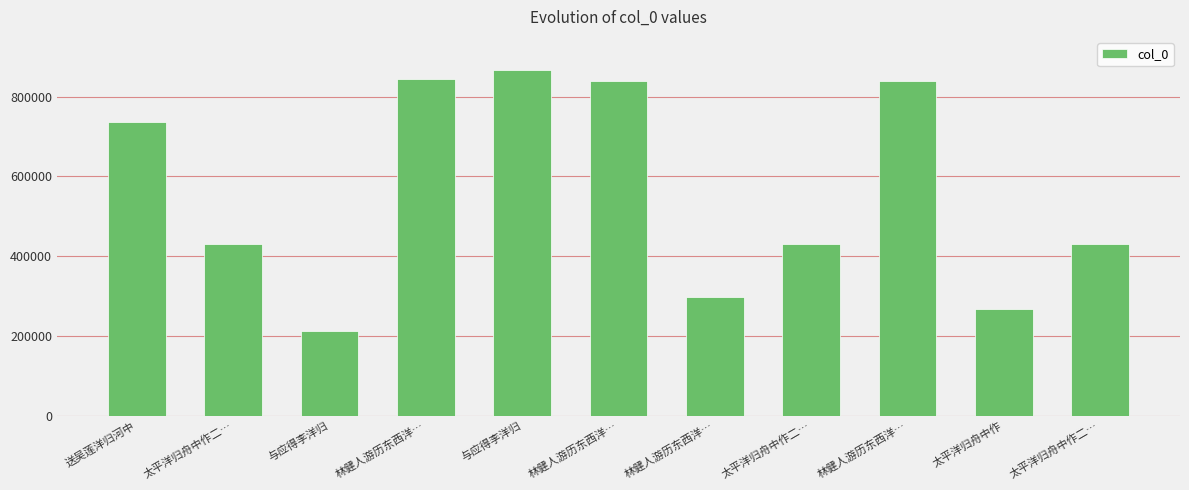

How many values are below 431602?

5